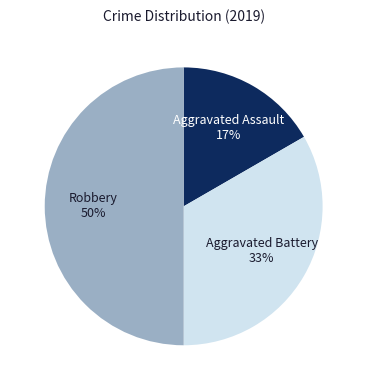

Does Aggravated Assault account for over 50% of the chart?

No